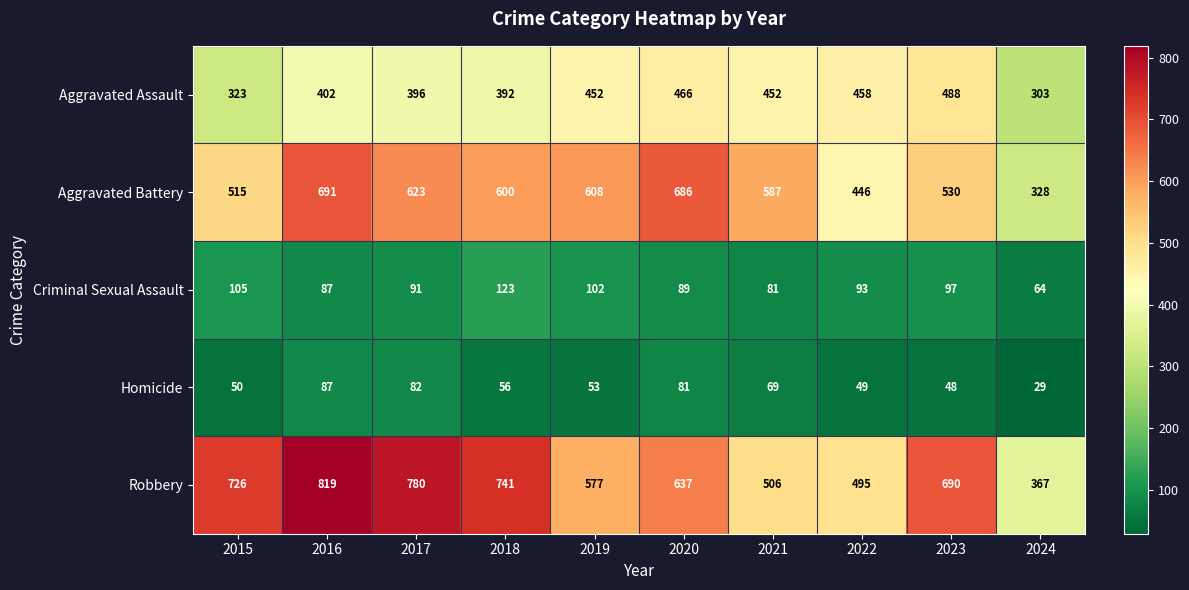

How many data points does each series have?

10